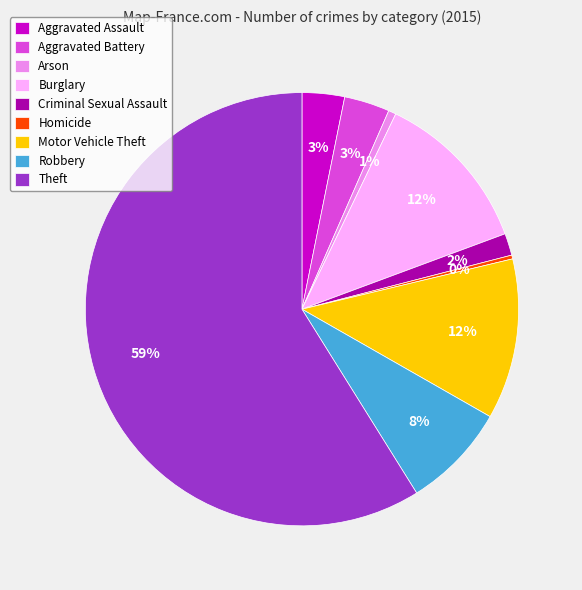

True or false: Burglary accounts for 12% of the total.

True